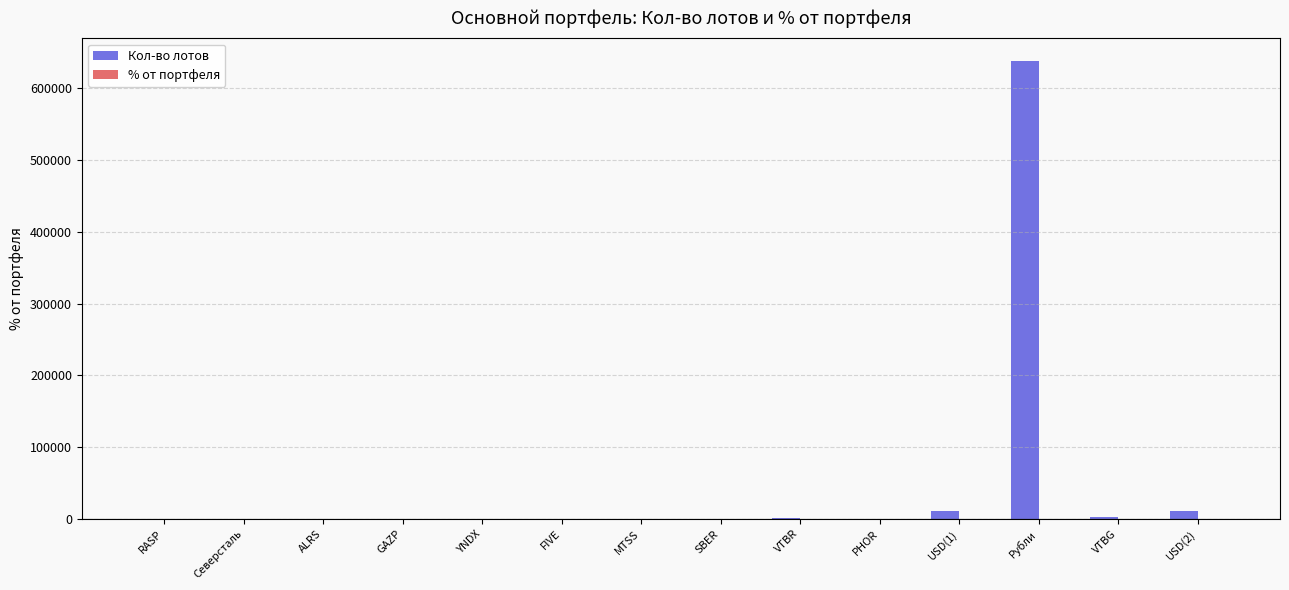

At which category is the sum across all series the highest?

Рубли